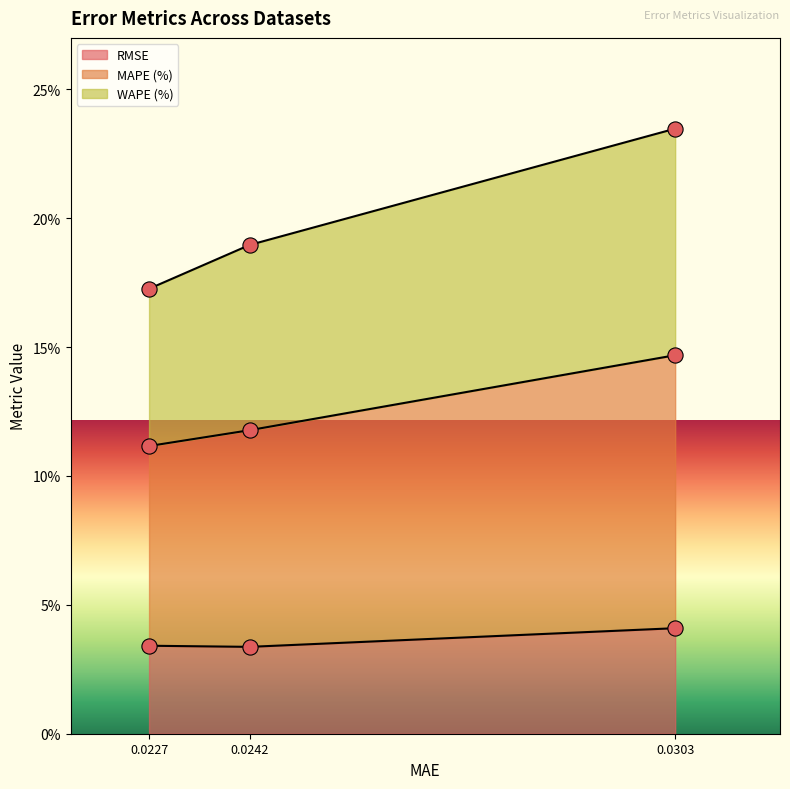

What are all the series names shown in the legend?

RMSE, MAPE (%), WAPE (%)